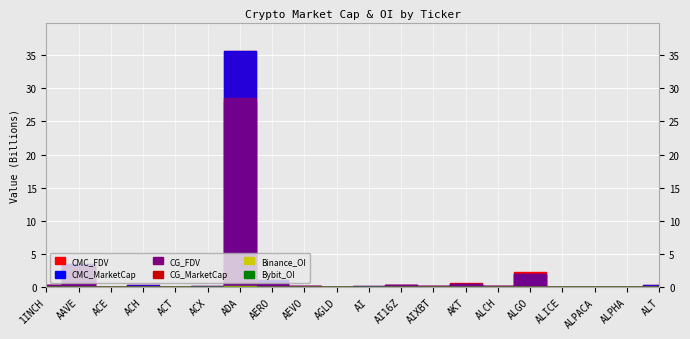

True or false: CMC_FDV has more than 2 points higher than both neighbors.

True